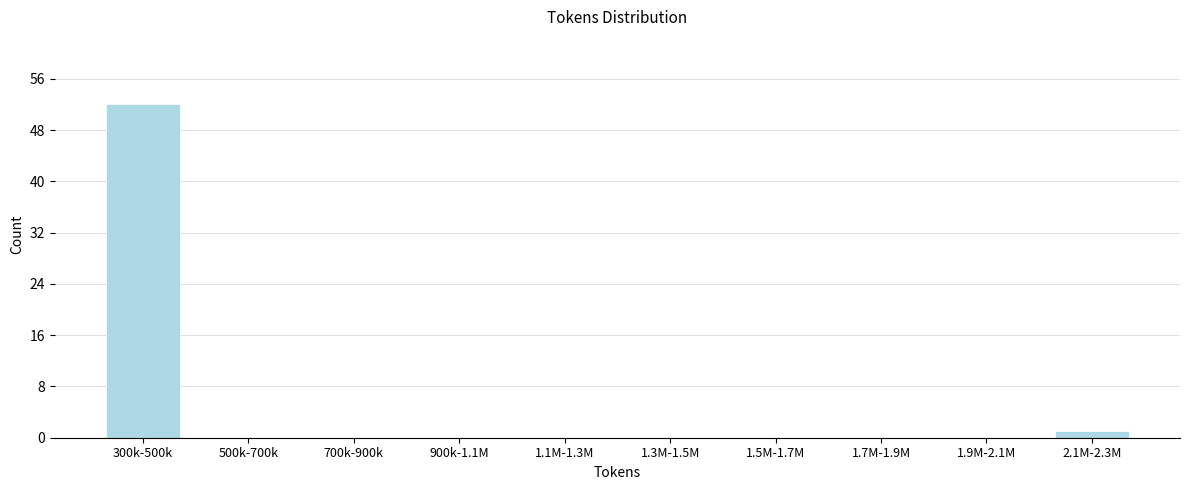

Reading right to left, what are all the values shown in this chart?

2.1M-2.3M=1	1.9M-2.1M=0	1.7M-1.9M=0	1.5M-1.7M=0	1.3M-1.5M=0	1.1M-1.3M=0	900k-1.1M=0	700k-900k=0	500k-700k=0	300k-500k=52